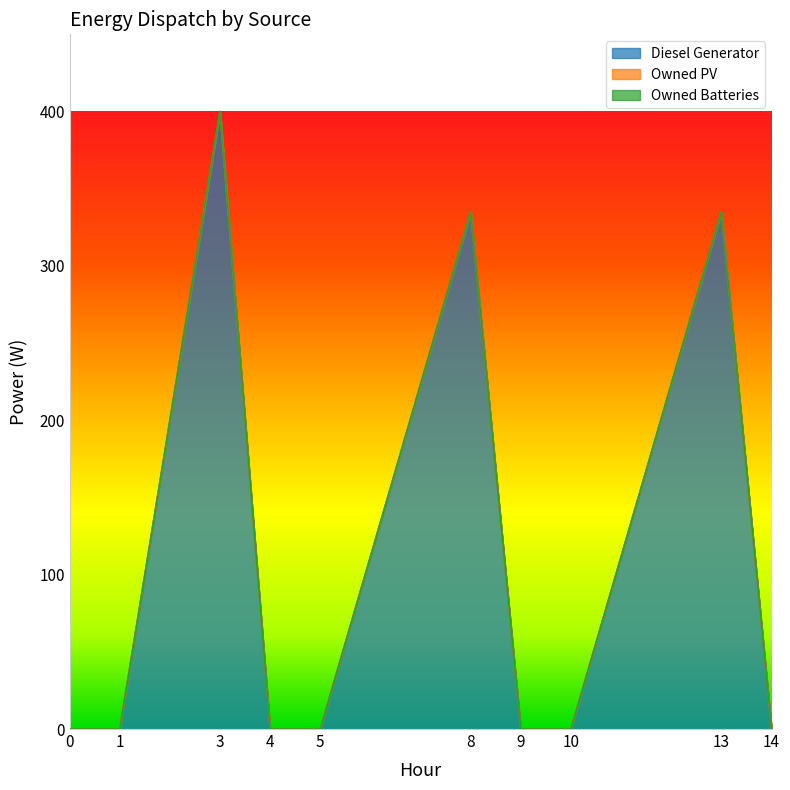

Where is Diesel Generator nearest to the value 200?

8